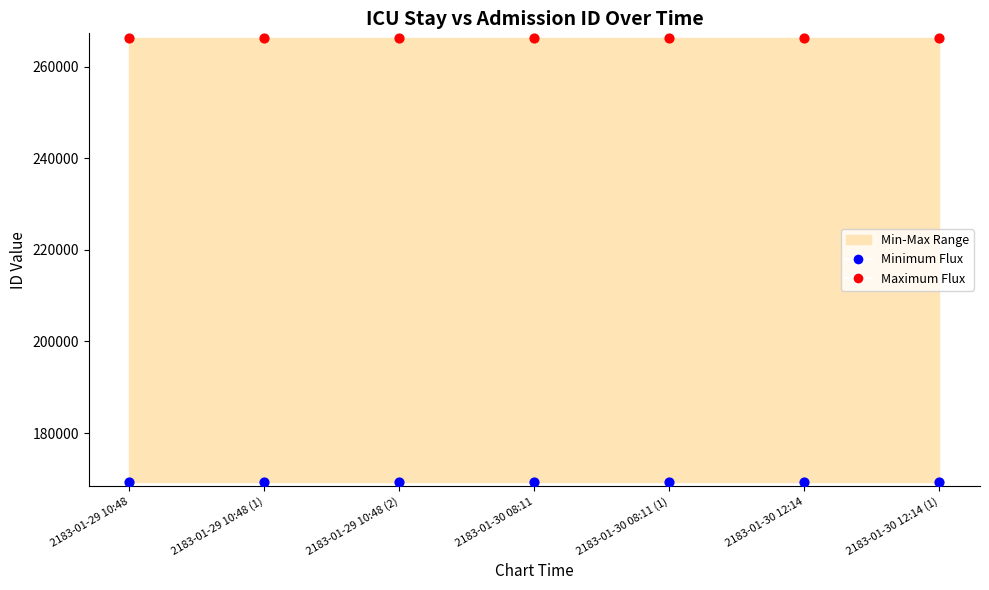

Which series reaches the maximum Y coordinate?

Maximum Flux